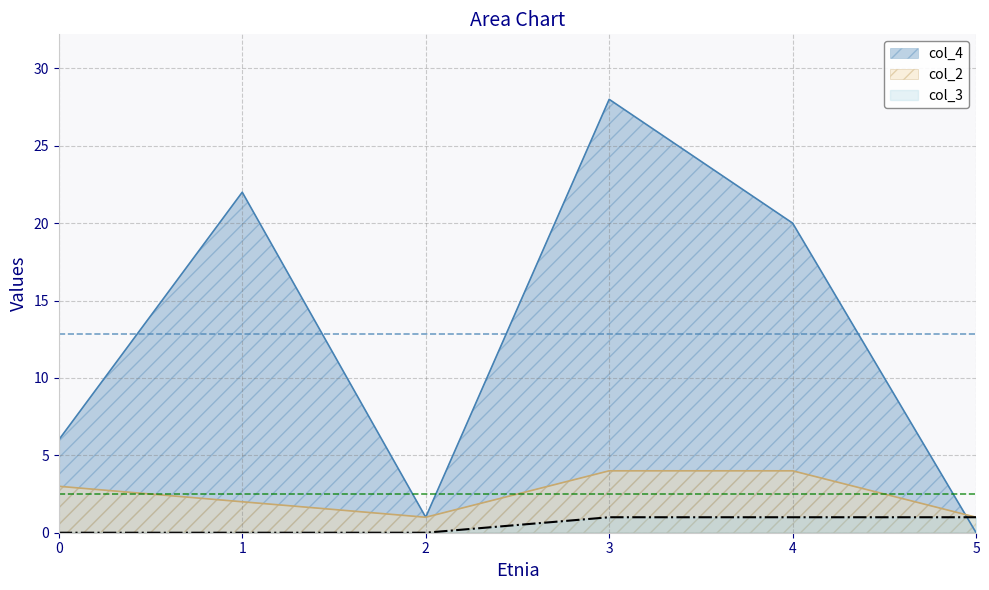

What is the approximate value of col_3 at 4?

1